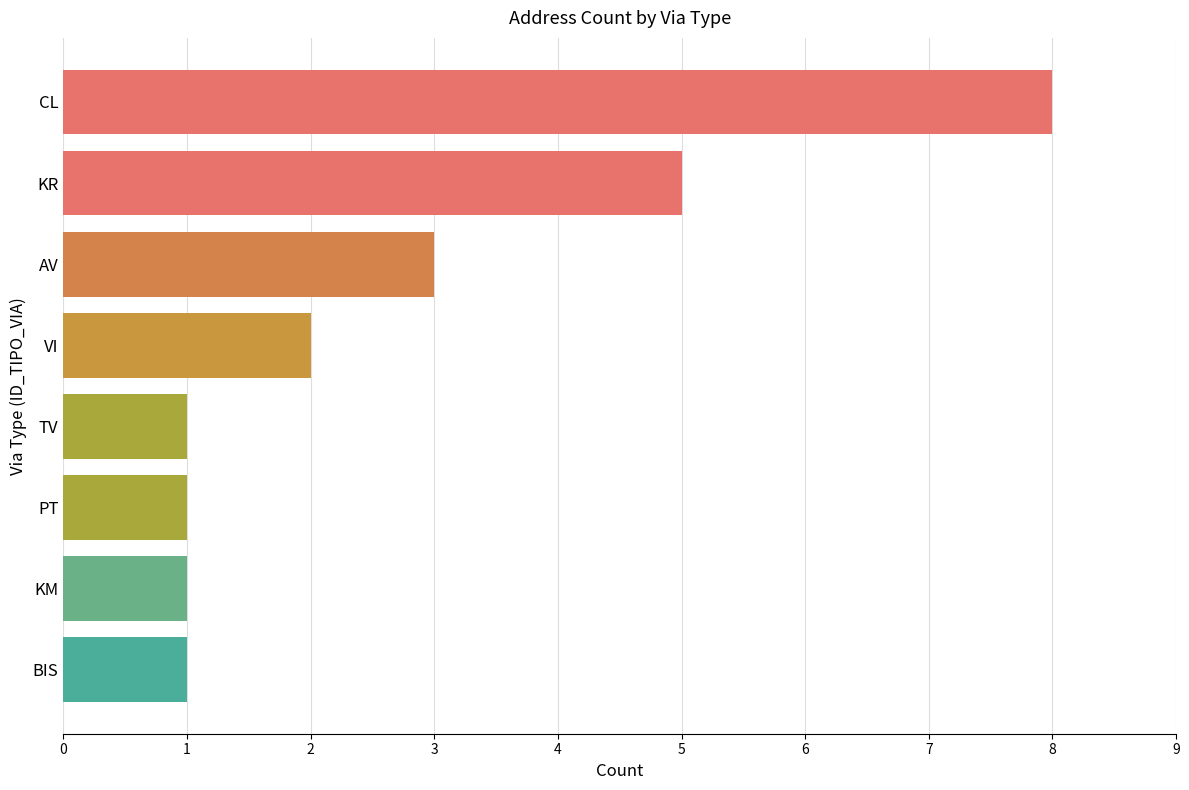

Does the chart contain any negative values?

No